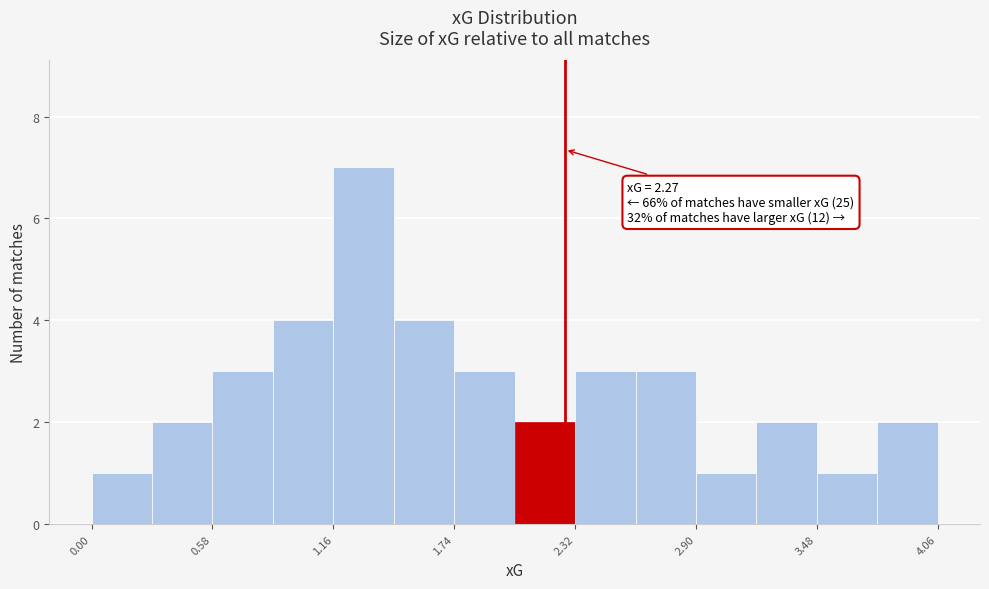

Around what value on the x-axis is the tallest bar? Give the approximate position of its centre, as read against the axis.

1.3